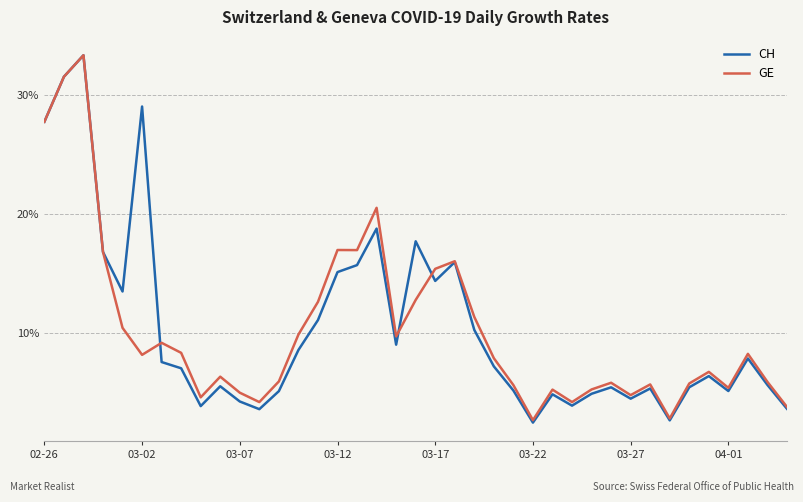

Which series has the widest spread of values?

CH